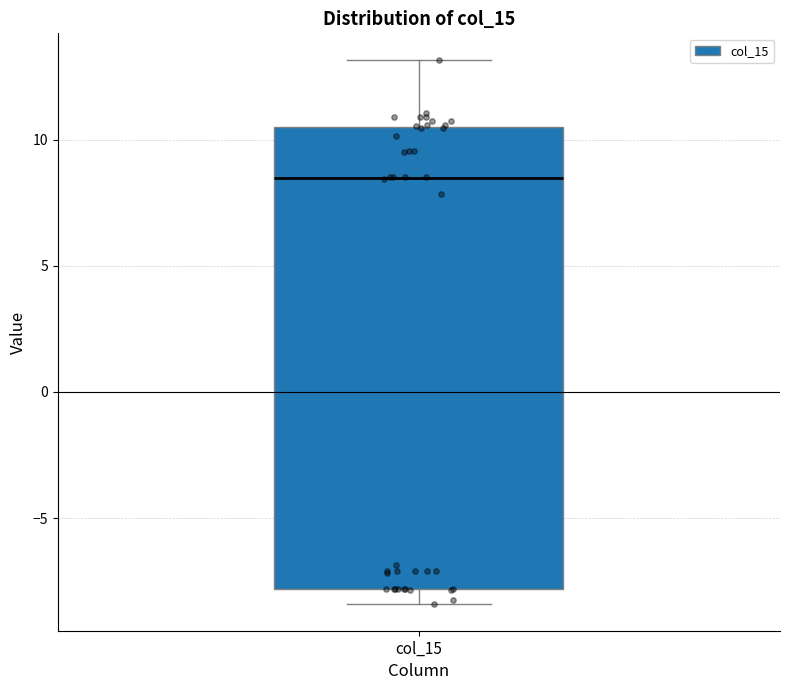

Where does the upper whisker of the box for col_15 end on the y-axis? The values are not printed on the chart, so give them approximately, as read against the axis.

13.0